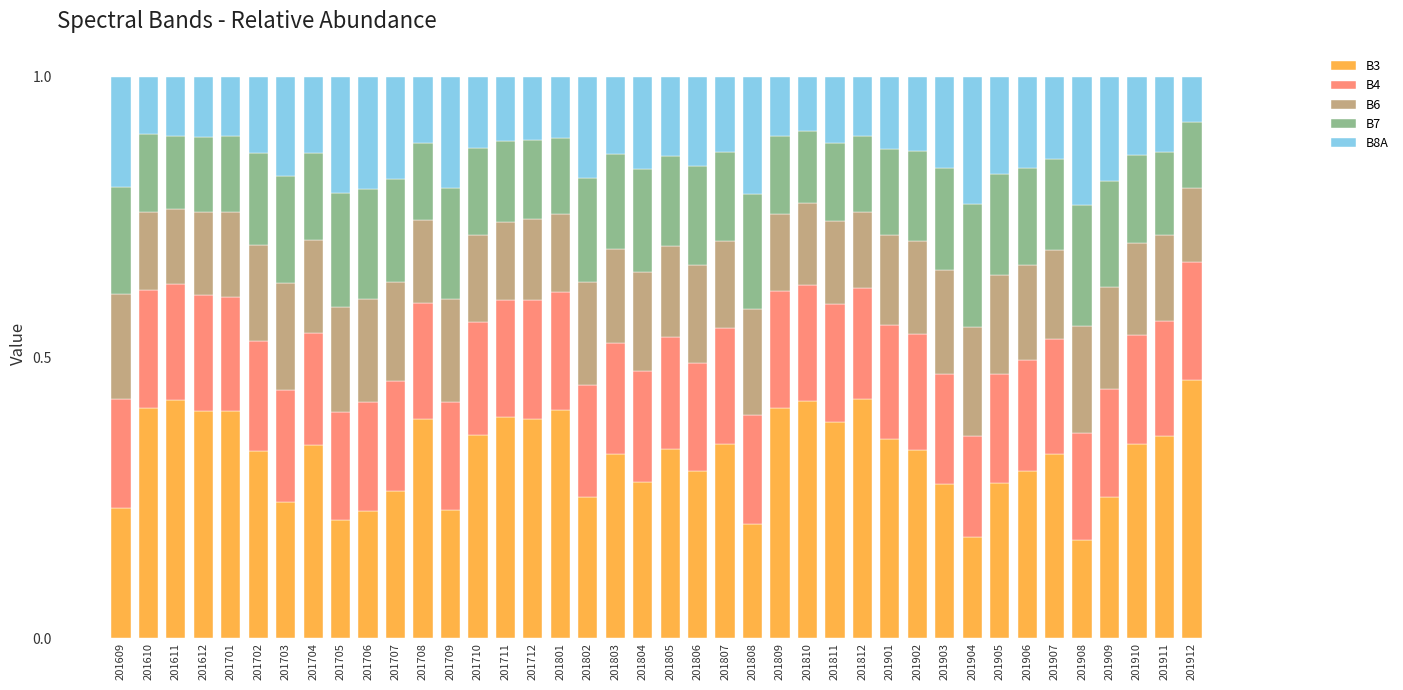

What is the total value across all series at 201611?

1.0